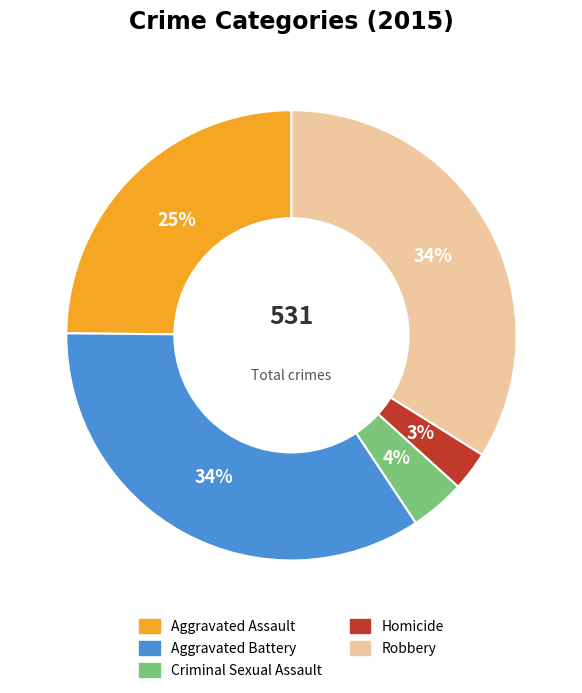

Is there any slice that represents more than half of the pie?

No